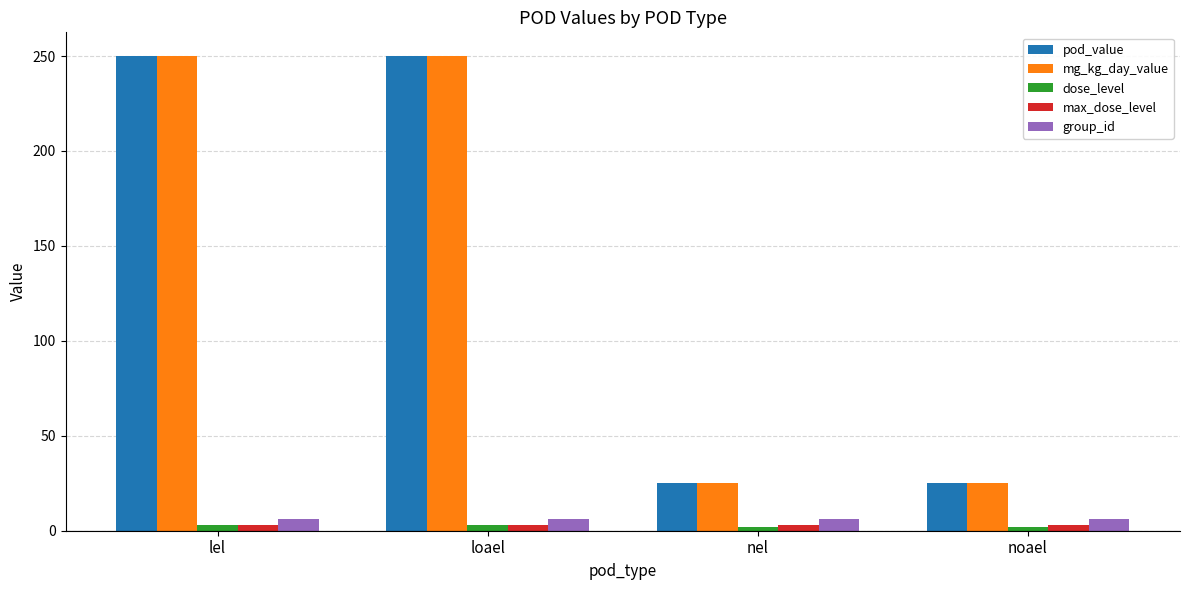

What is the average value of the pod_value series?

138